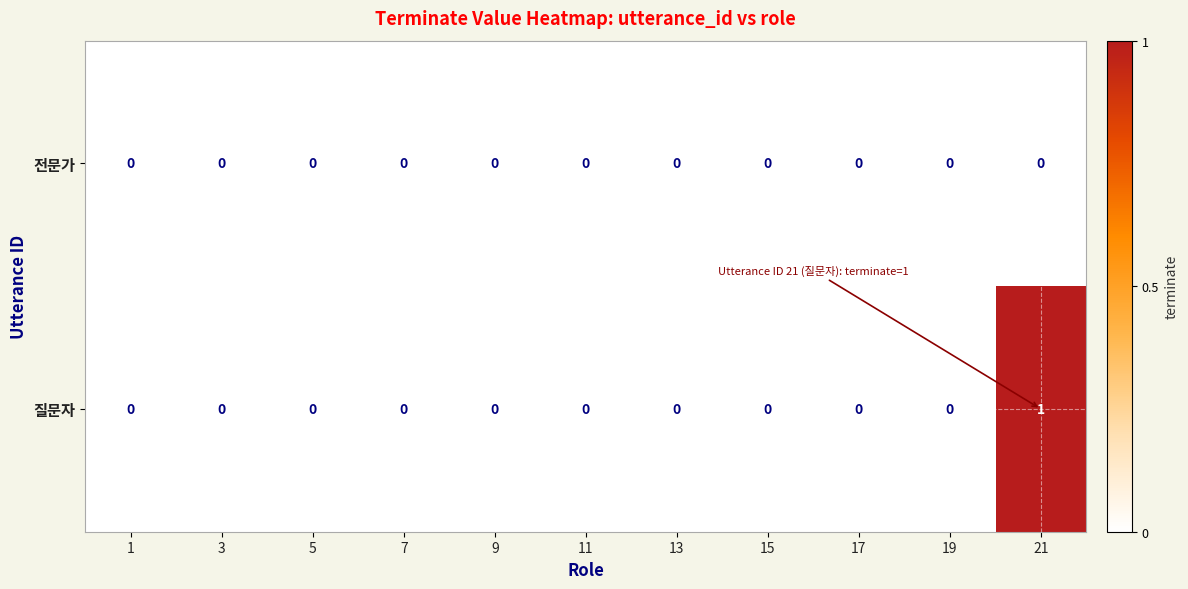

At which category is the sum across all series the highest?

21